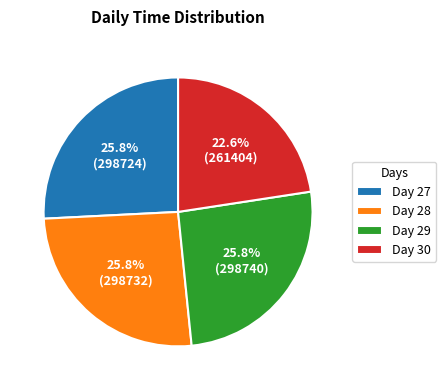

Approximately how many times larger is the value at Day 30 compared to Day 29?

0.9